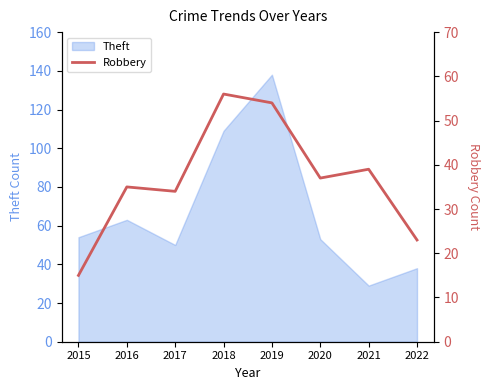

Is it true that Theft equals 38 at 2022?

True